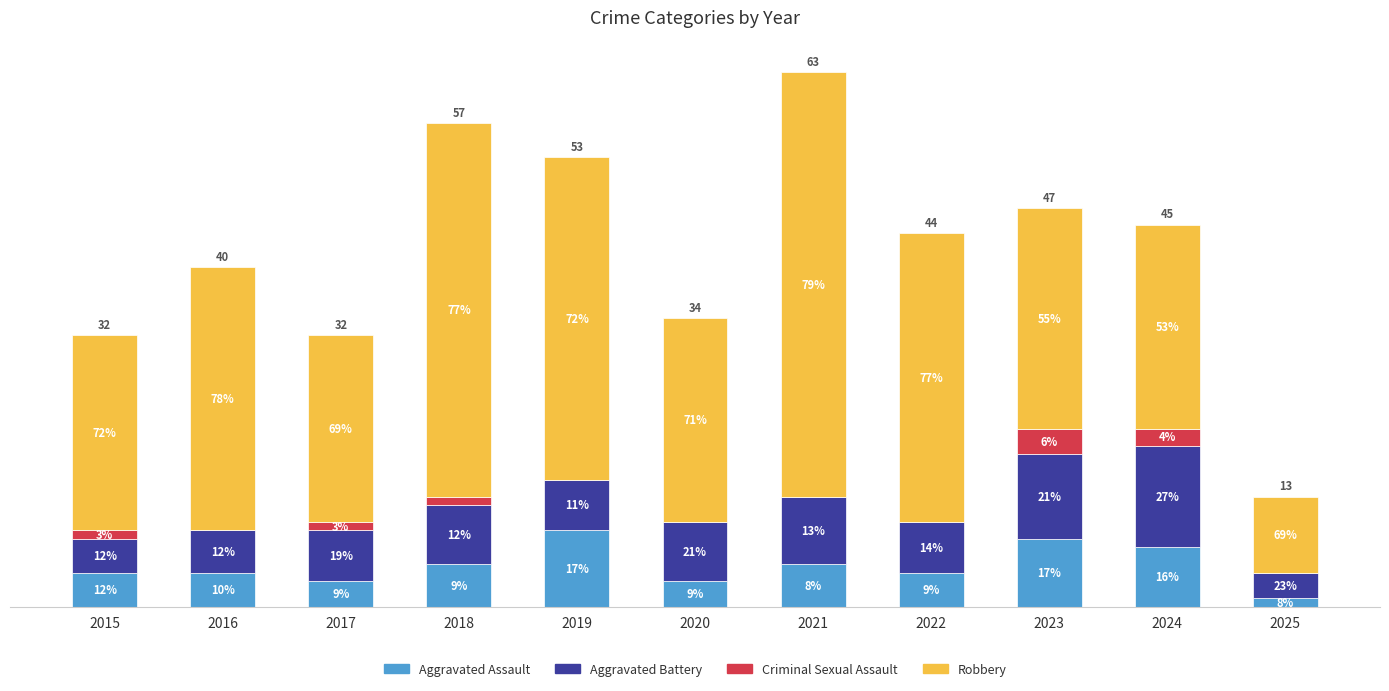

At which label is Criminal Sexual Assault closest to 1?

2015